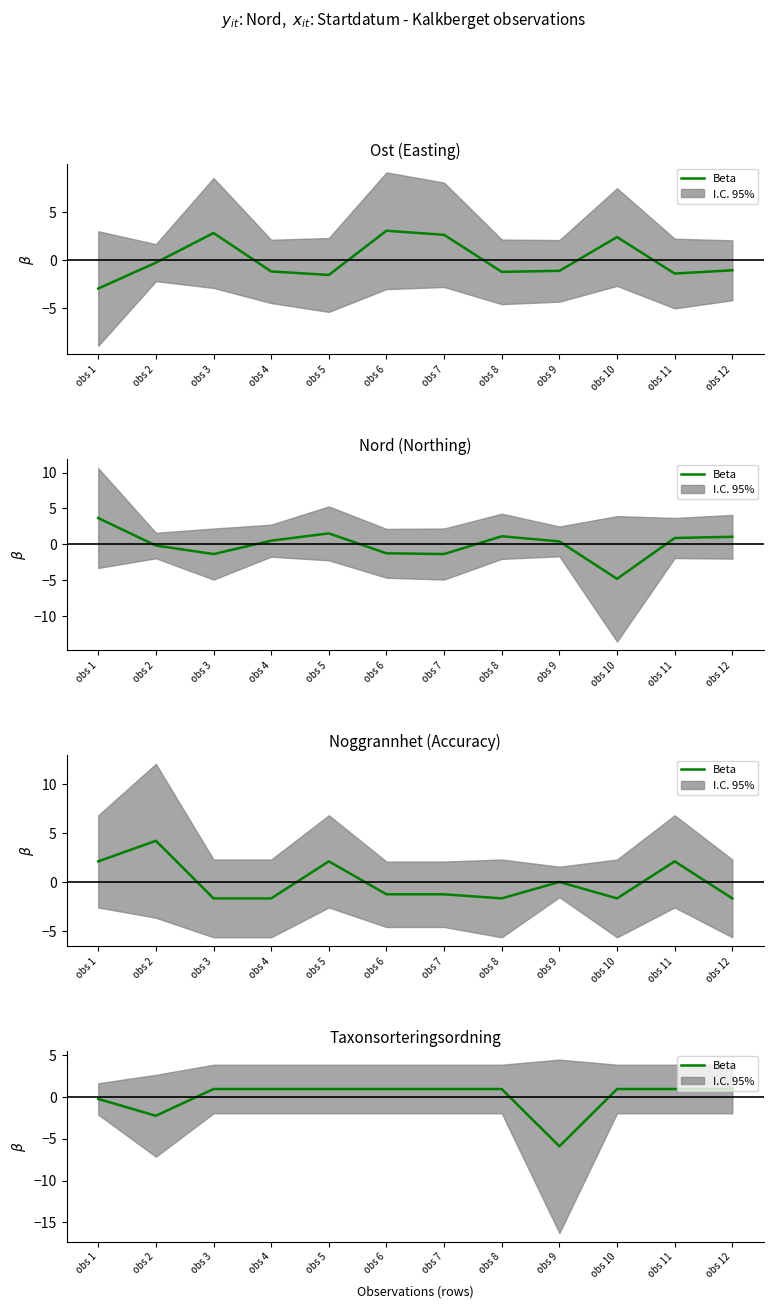

Read the value at obs 12.

0.9